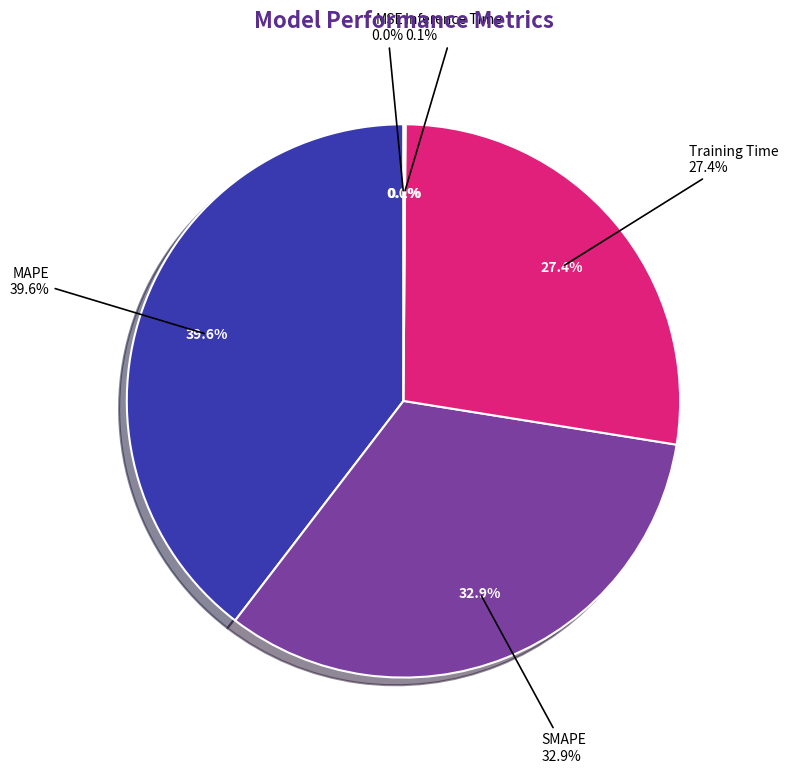

Is it true that Inference Time is 1% of the pie?

False